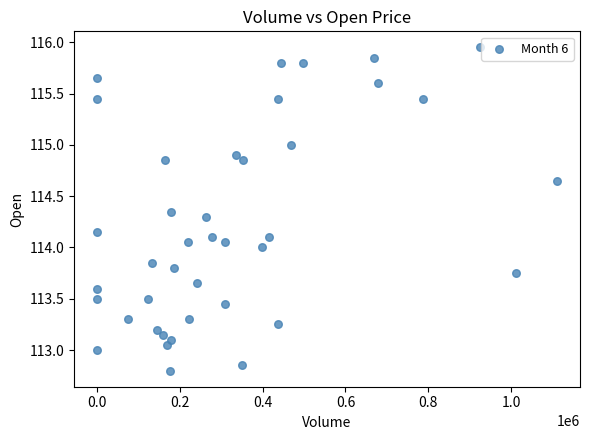

What is the range of X values (max minus min)?

1111123.0